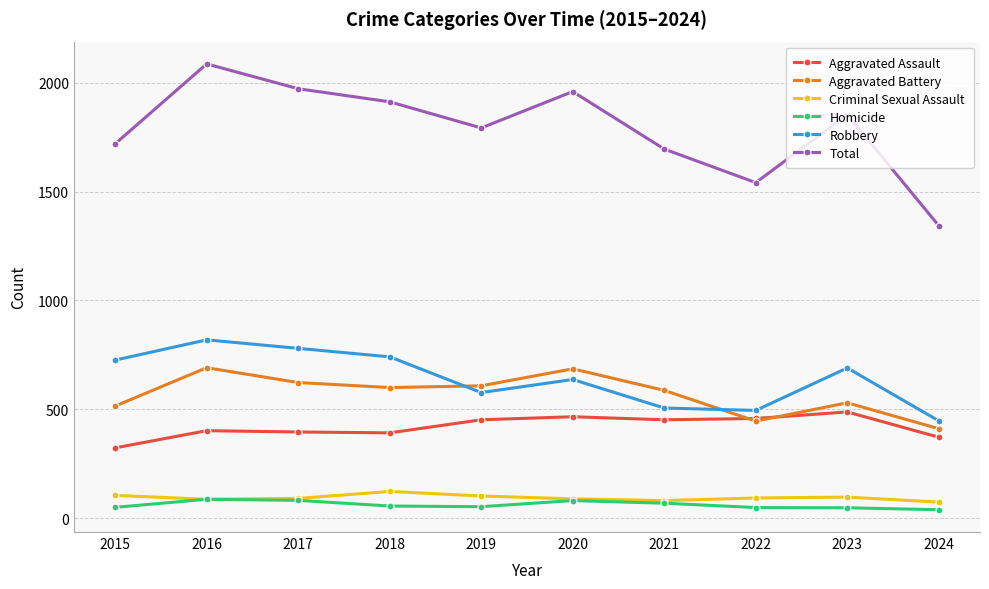

What is the value of the Homicide point at the 8th from the left?

49